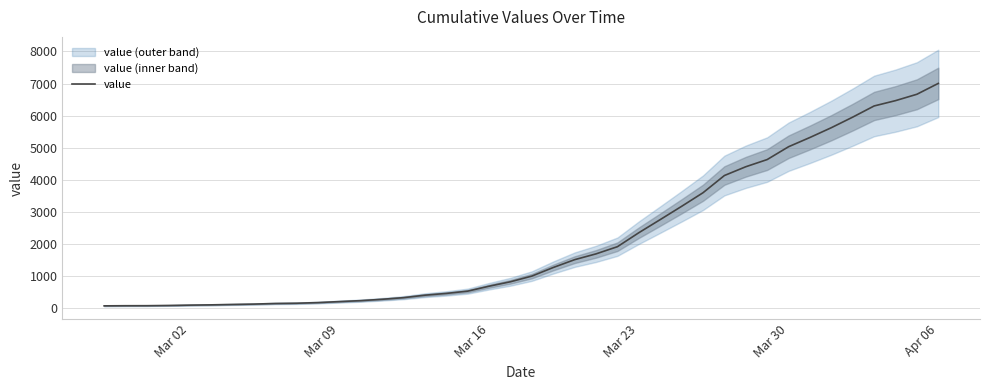

What is the greatest value displayed?

7005